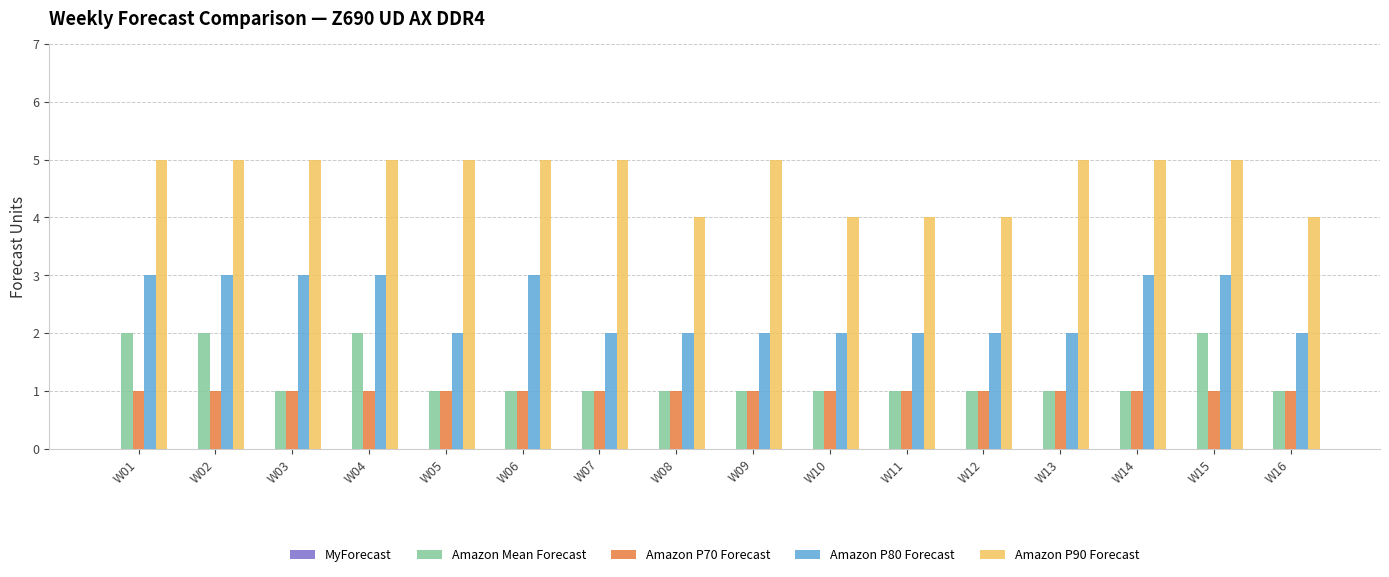

What is the total value across all series at W03?

10